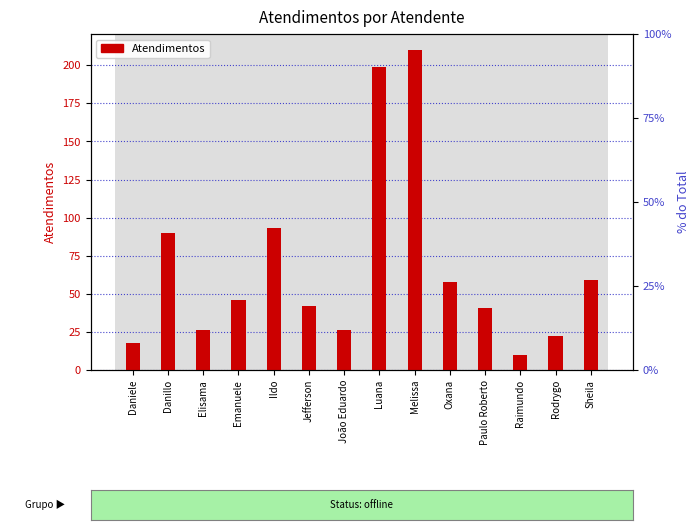

What is the minimum value shown in the chart?

10